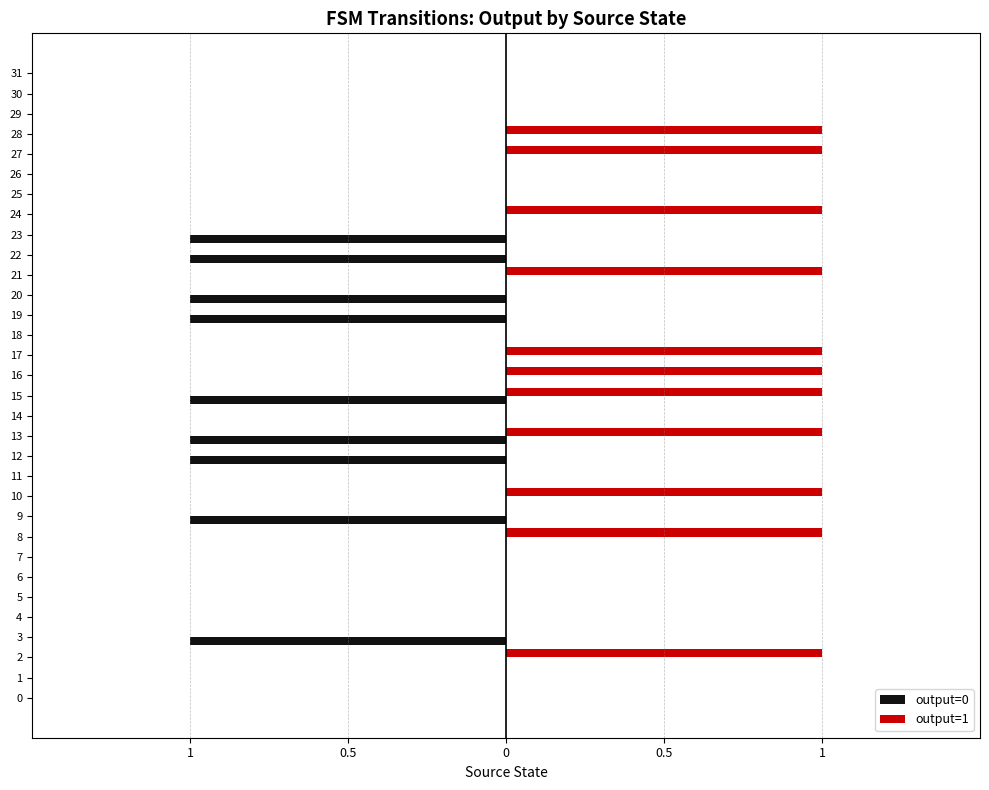

List the series in order of their overall mean, highest first.

output=1, output=0